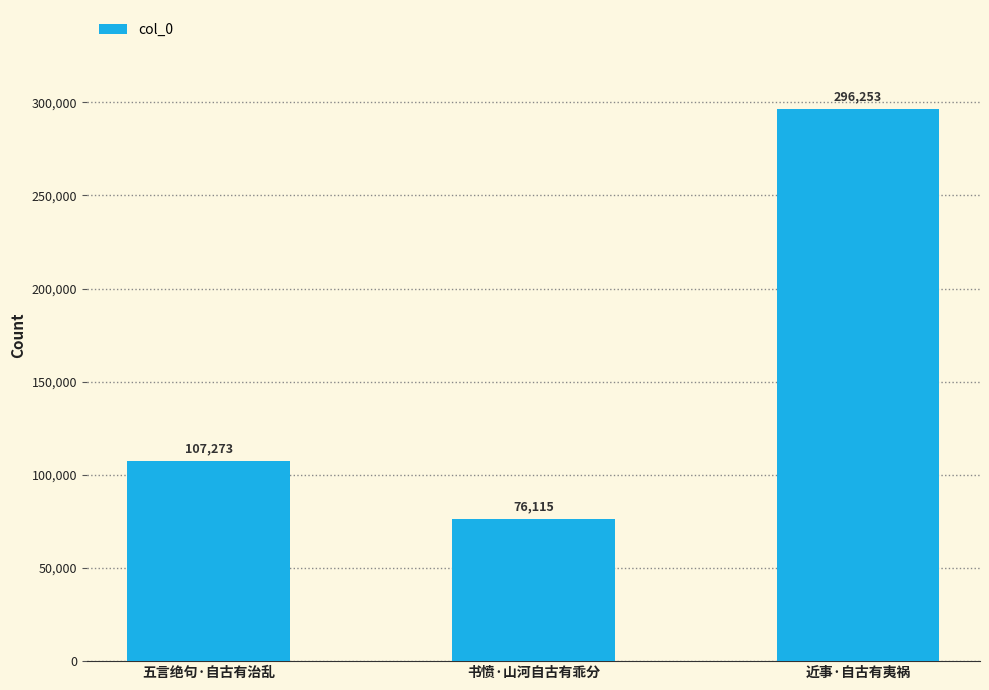

What is the sum of the values at 五言绝句·自古有治乱 and 书愤·山河自古有乖分?

183388